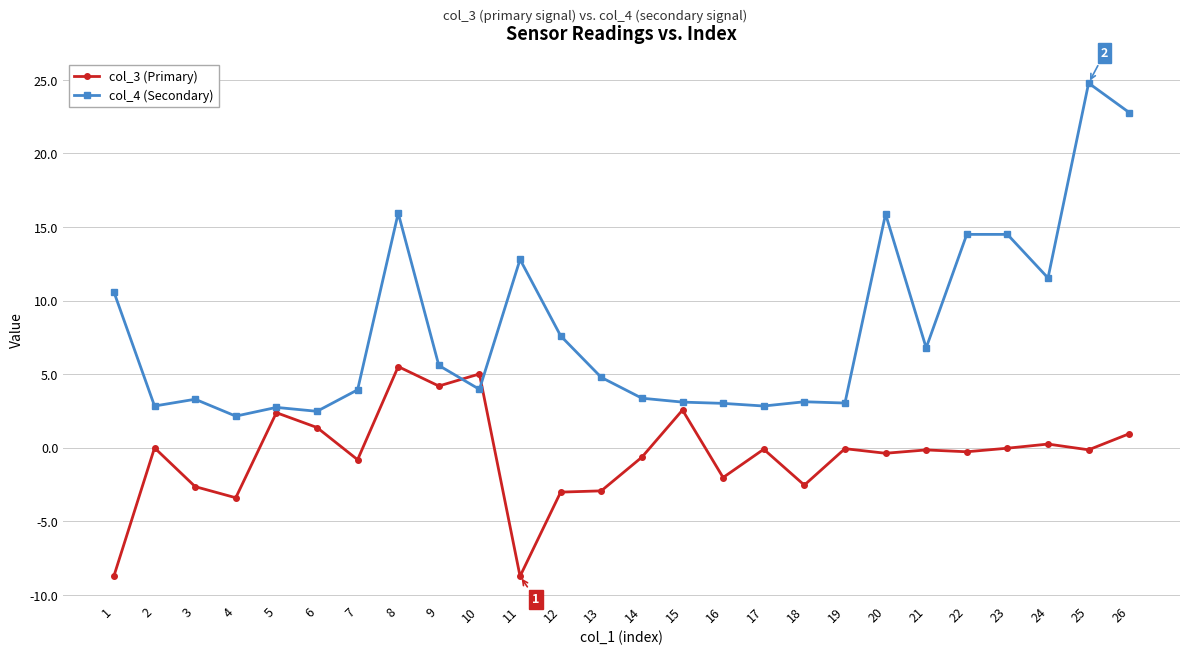

Does the chart have visible grid lines?

Yes